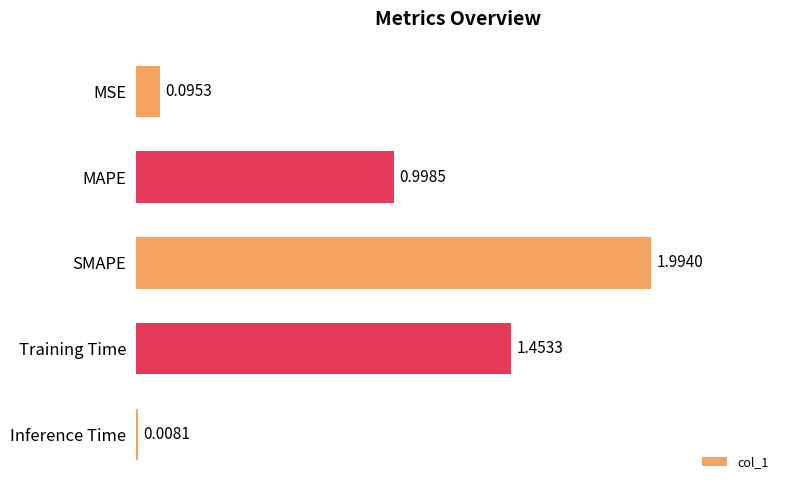

At which label is the value closest to 1?

MAPE